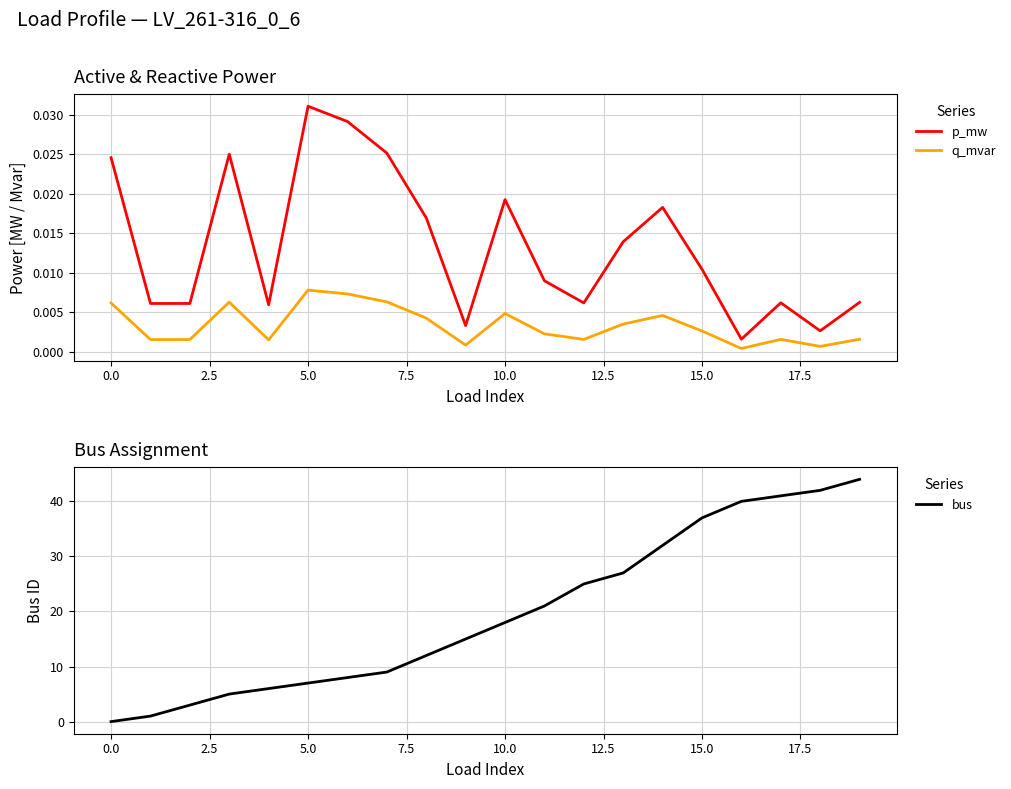

True or false: q_mvar and p_mw cross at least once.

False